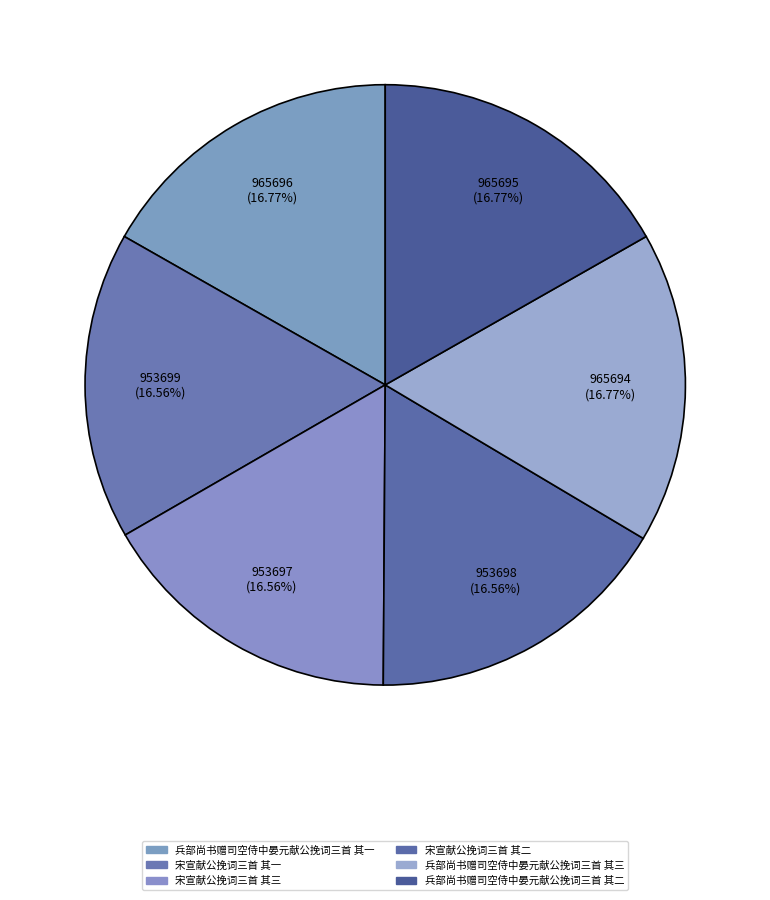

True or false: 宋宣献公挽词三首 其一 accounts for 22% of the total.

False